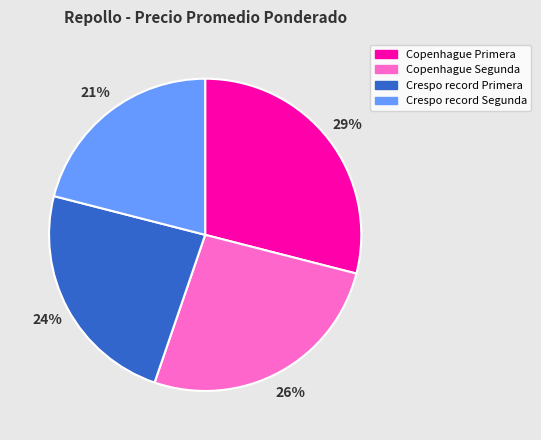

To the nearest percent, what portion does Copenhague Primera represent?

29%